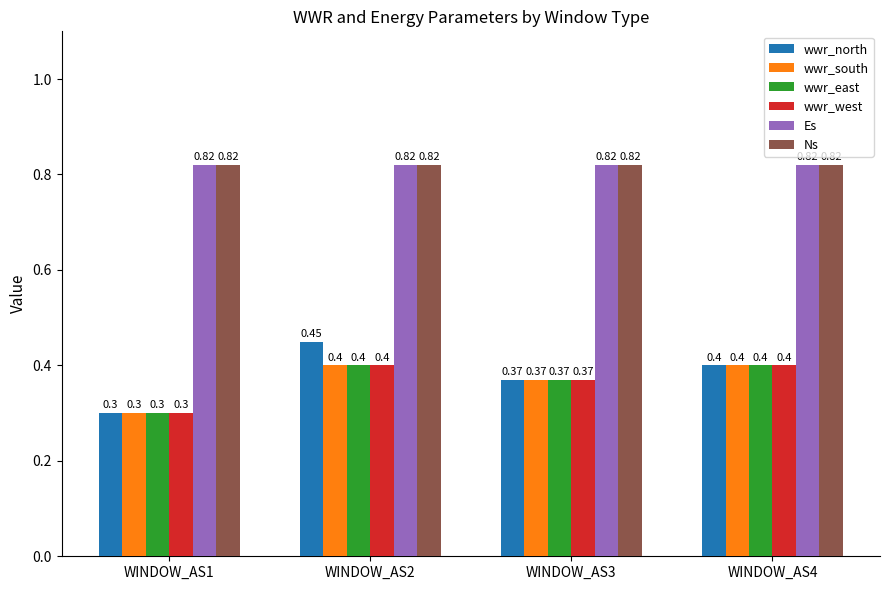

What is the average value of the wwr_west series?

0.4